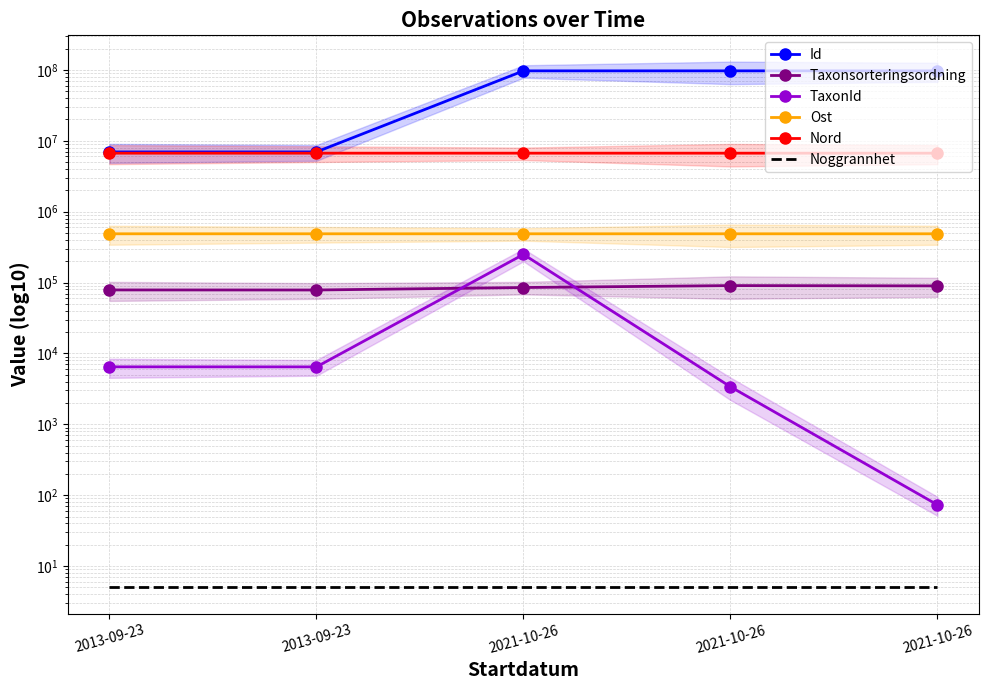

How many values in the Id series exceed 96857716?

2